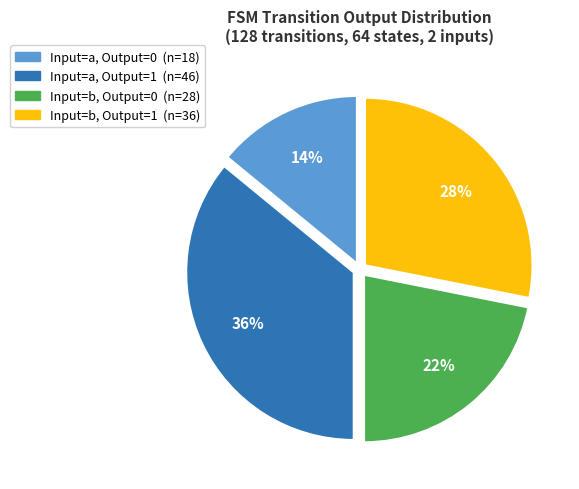

To the nearest percent, what is the average slice percentage?

25%